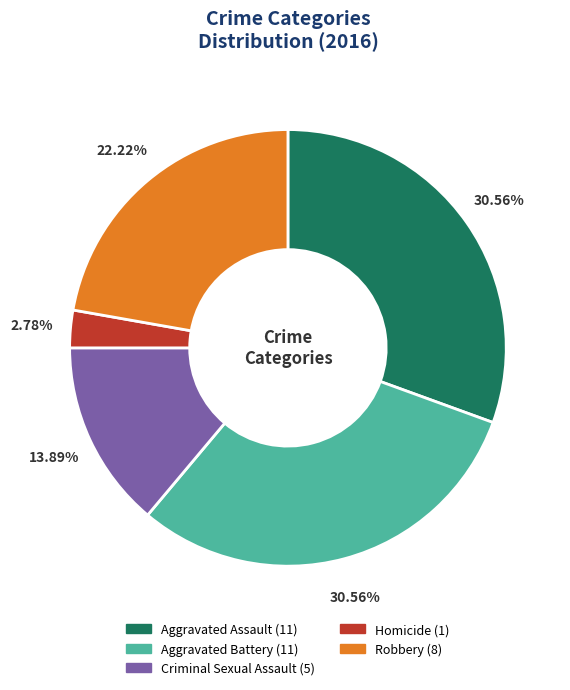

Count the number of slices in the pie.

5